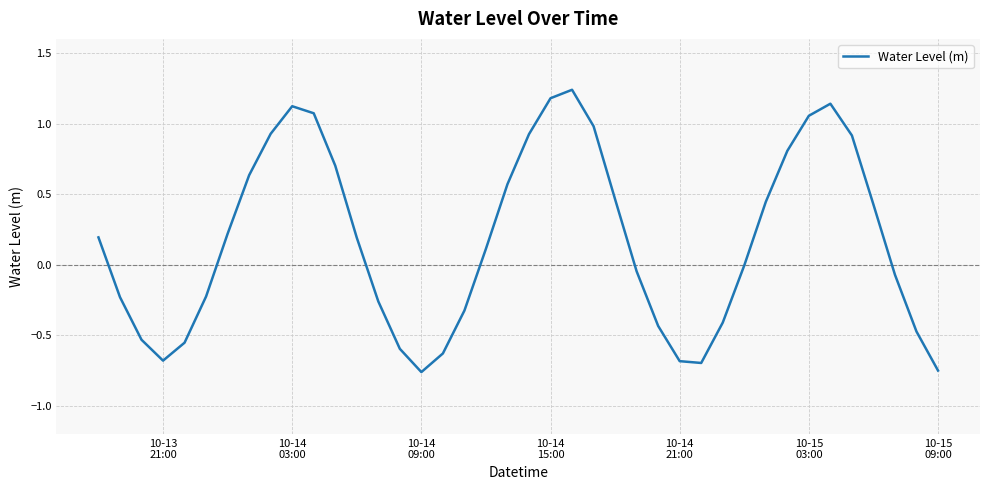

What is the difference between the maximum and minimum values?

2.0